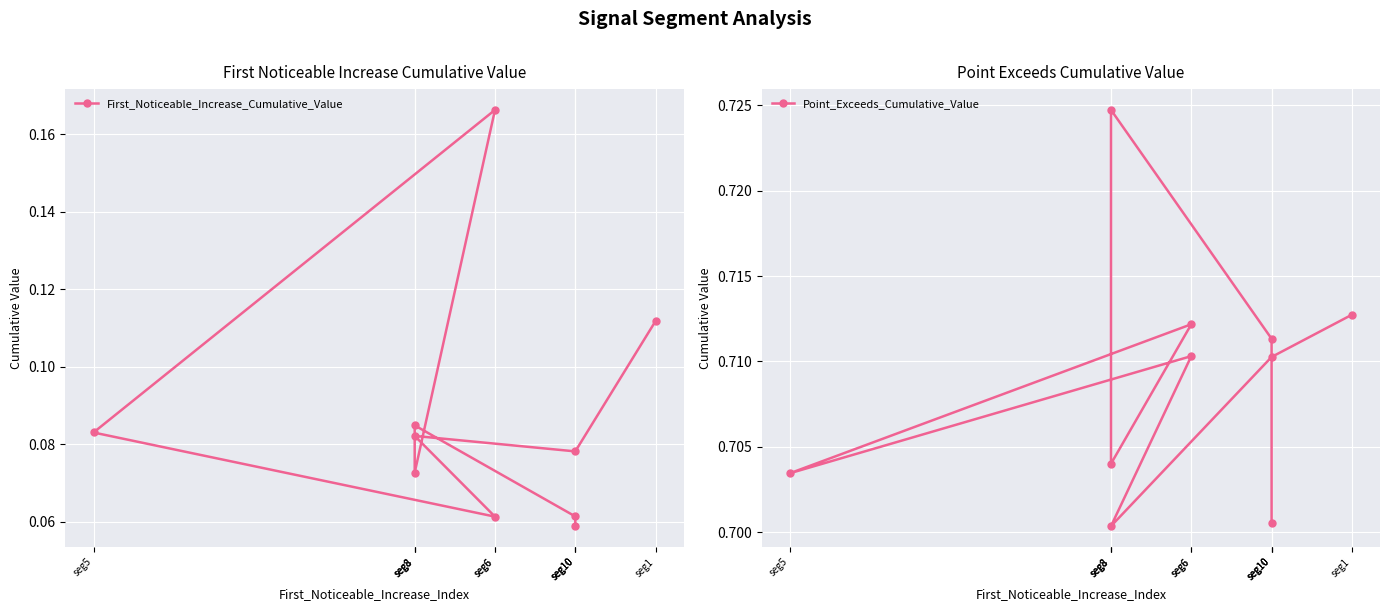

At seg8, list the series in order from largest to smallest.

Point_Exceeds_Cumulative_Value, First_Noticeable_Increase_Cumulative_Value